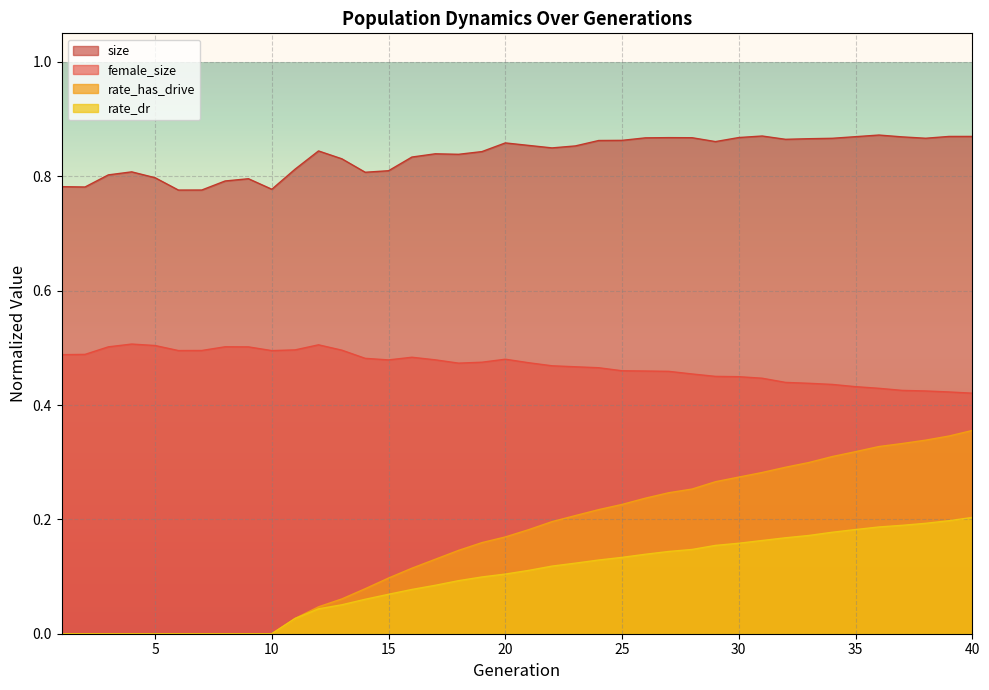

True or false: size has more than 1 points higher than both neighbors.

True